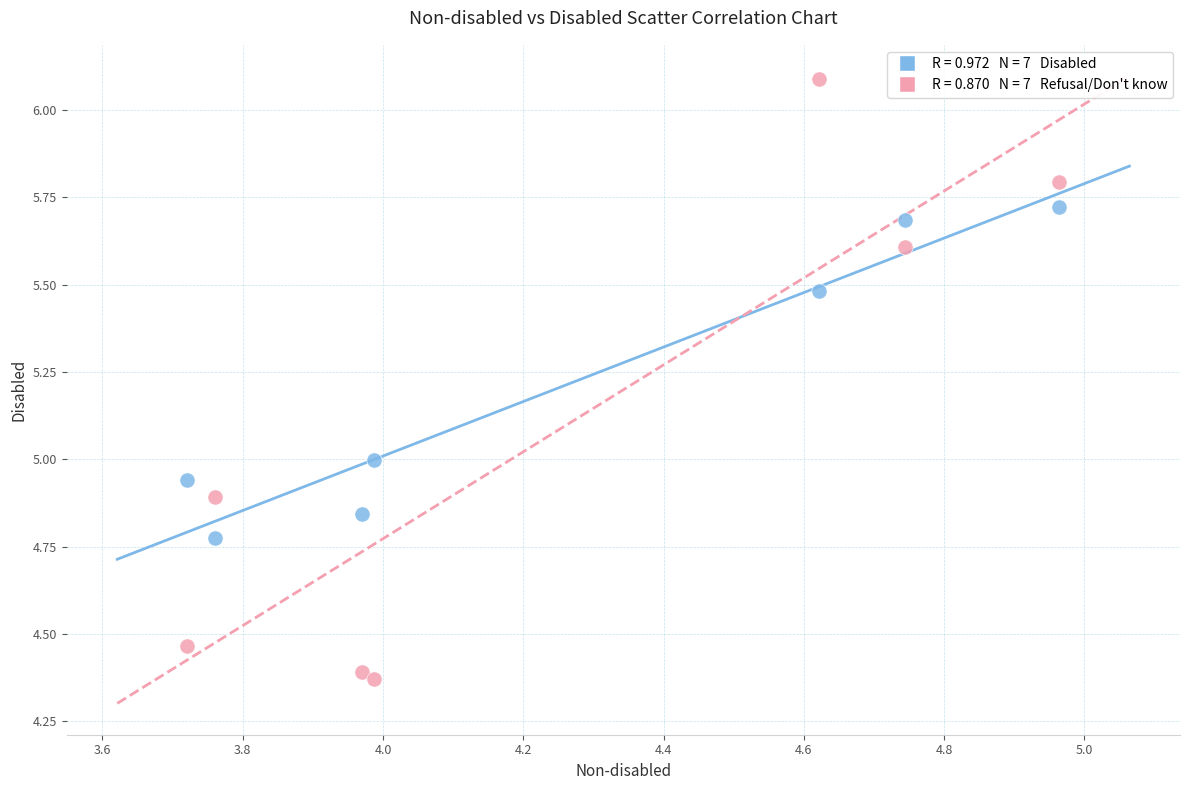

Across all data points, what is the range of Y values (max minus min)?

1.7